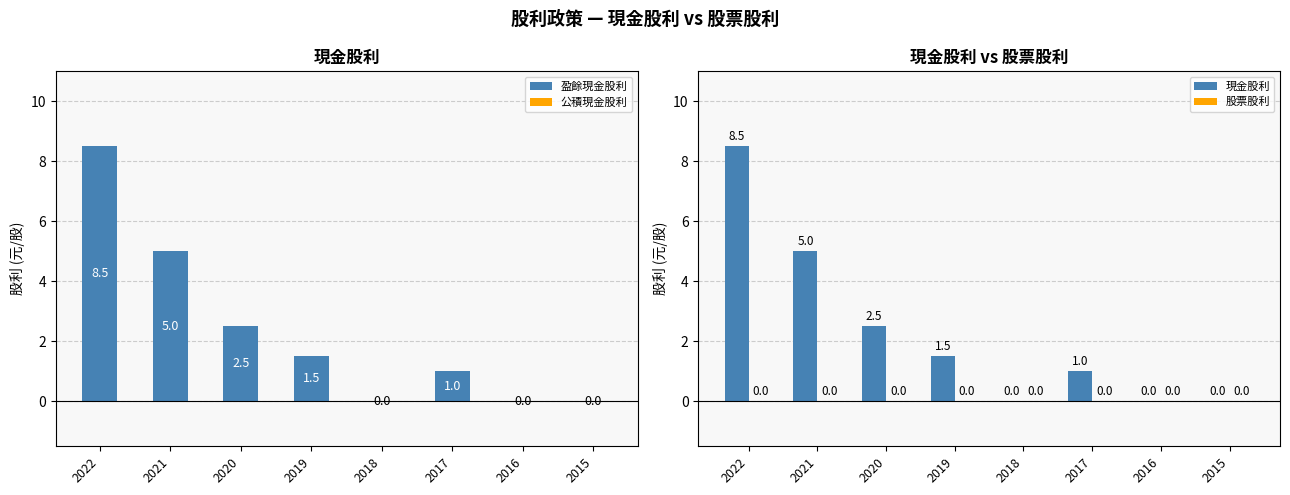

Reading left to right, transcribe all the data shown in this chart.

盈餘現金股利: 8.5	5.0	2.5	1.5	0.0	1.0	0.0	0.0
公積現金股利: 0.0	0.0	0.0	0.0	0.0	0.0	0.0	0.0
現金股利: 8.5	5.0	2.5	1.5	0.0	1.0	0.0	0.0
股票股利: 0.0	0.0	0.0	0.0	0.0	0.0	0.0	0.0